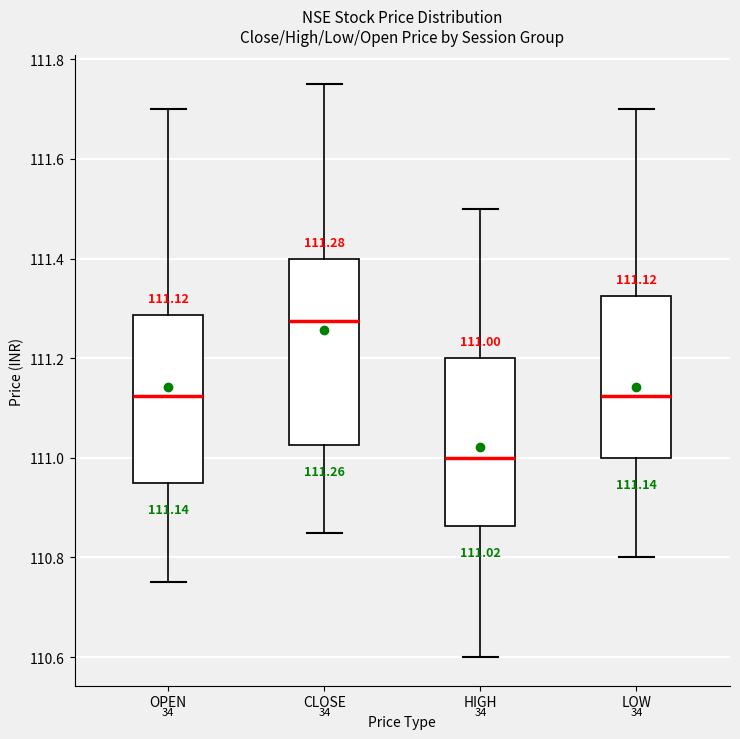

Which box is the tallest, from its lower edge to its upper edge?

CLOSE